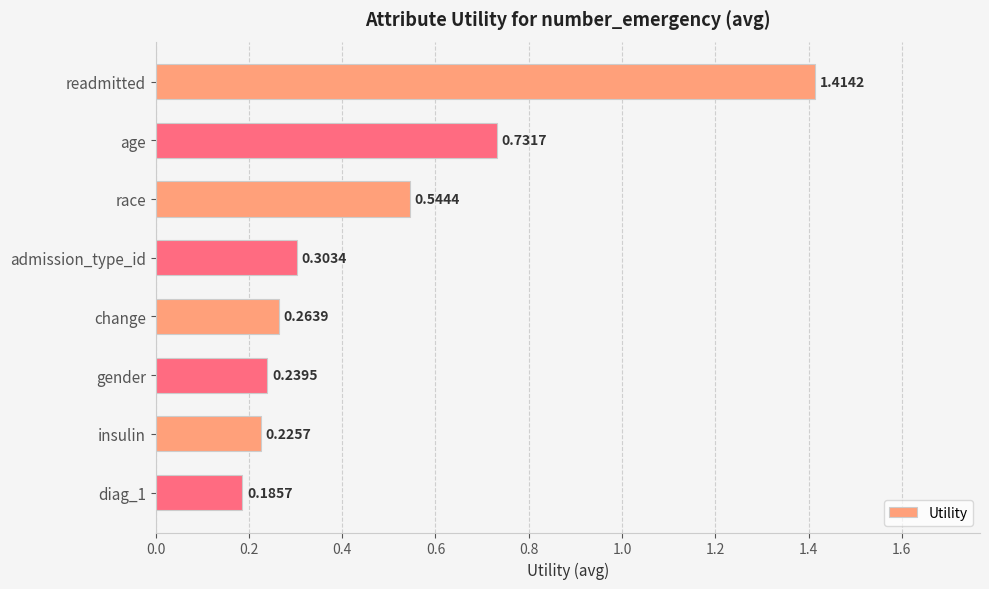

Rank the categories by value from highest to lowest.

readmitted, age, race, admission_type_id, change, gender, insulin, diag_1